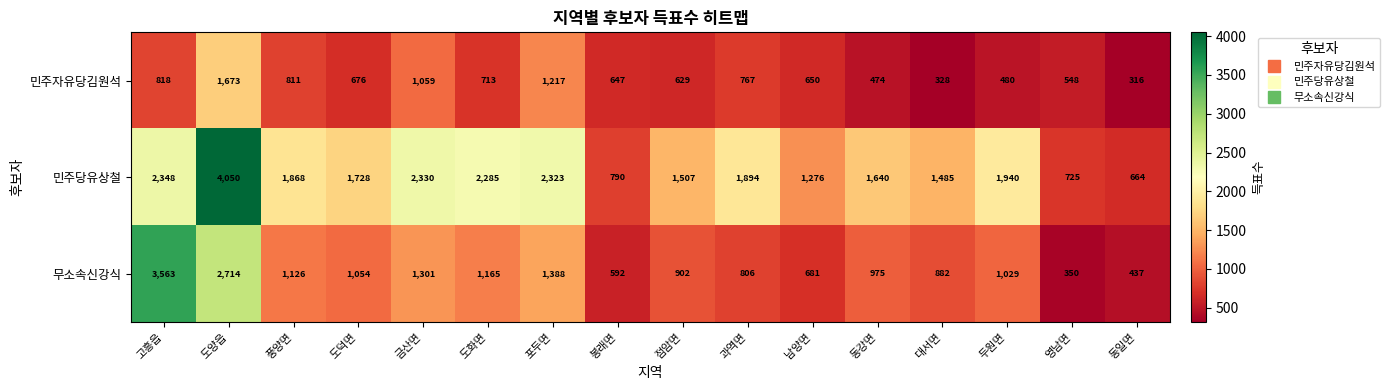

What is the total value across all series at 포두면?

4928